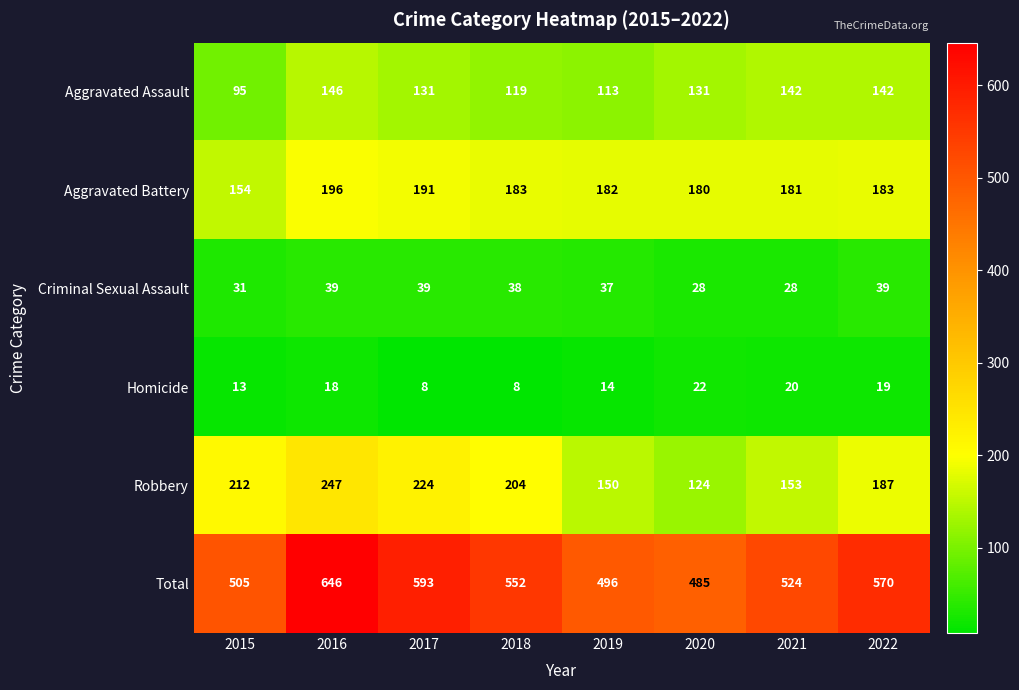

Which series has the largest total across all categories?

Total